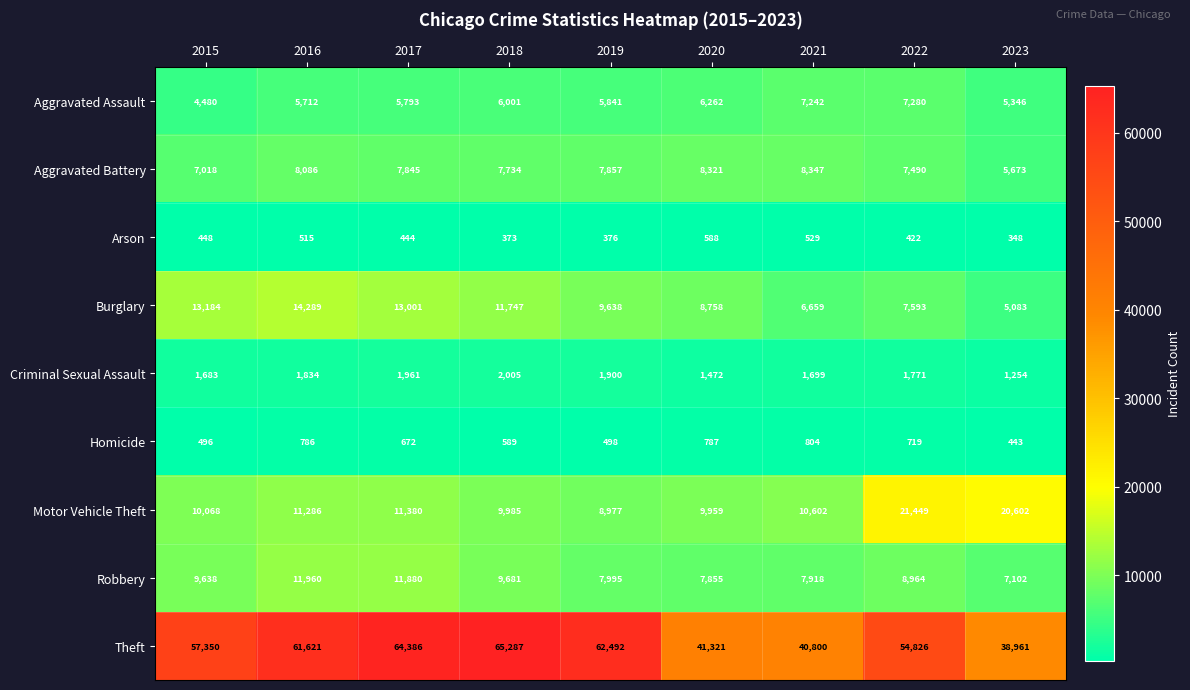

Which series changed the most between 2017 and 2019?

Robbery